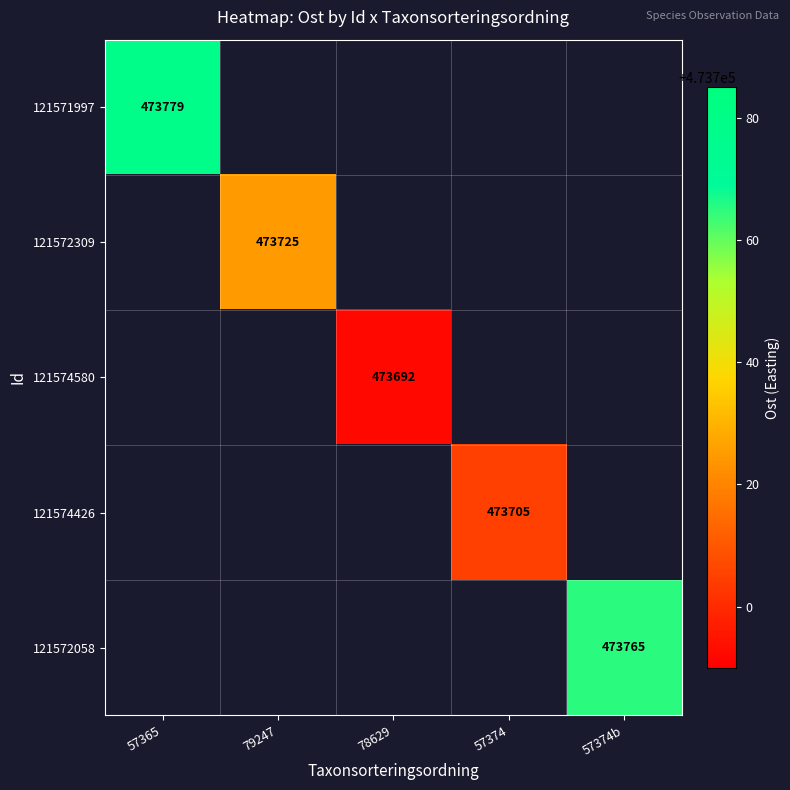

At how many categories does at least one series exceed 473707?

3